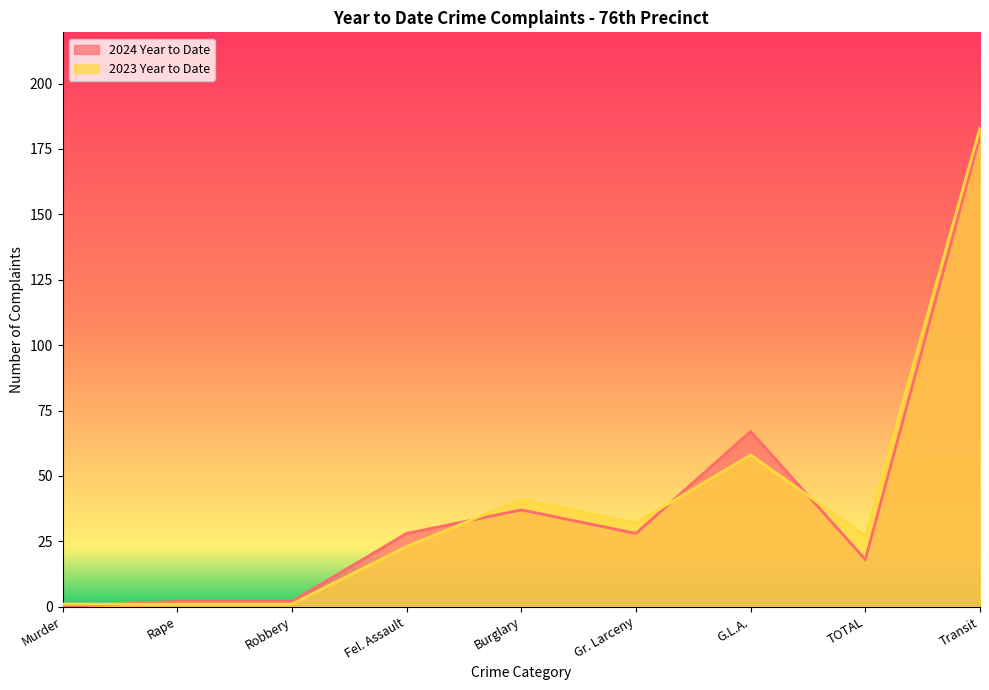

Rank the series by their maximum value, from highest to lowest.

2023 Year to Date, 2024 Year to Date